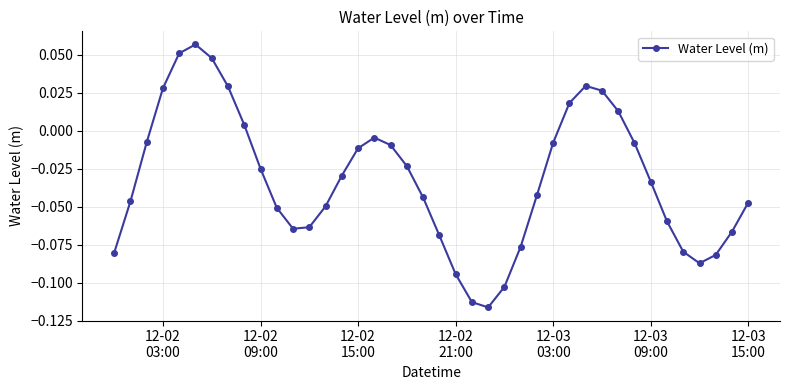

What is the sum of all values?

-1.3